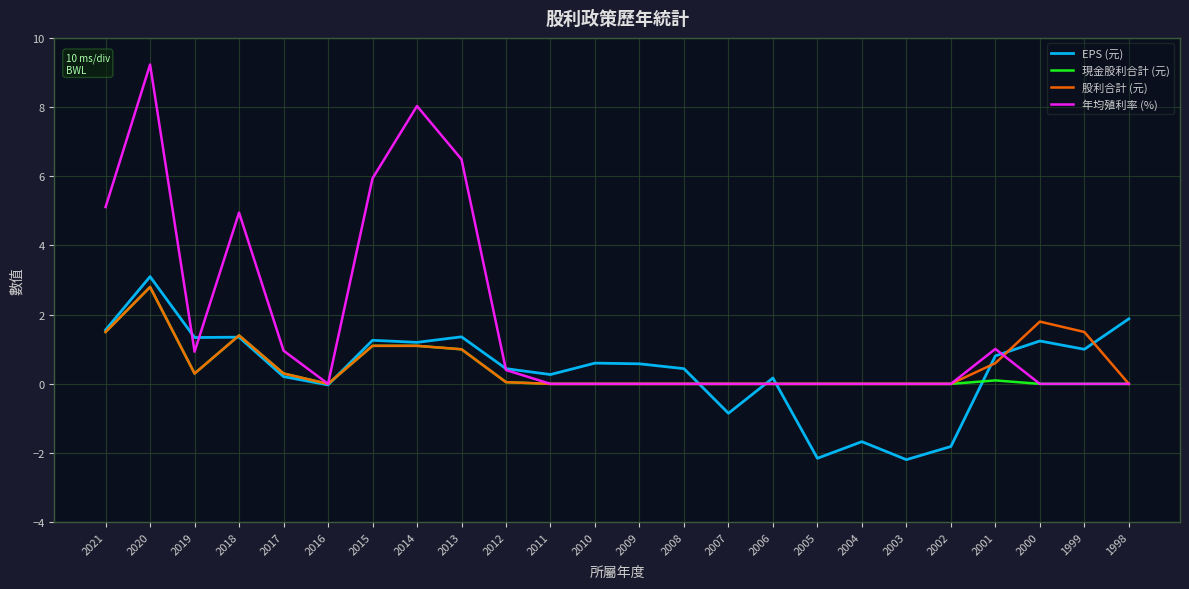

Is it true that EPS (元) equals 0.7 at 2019?

False